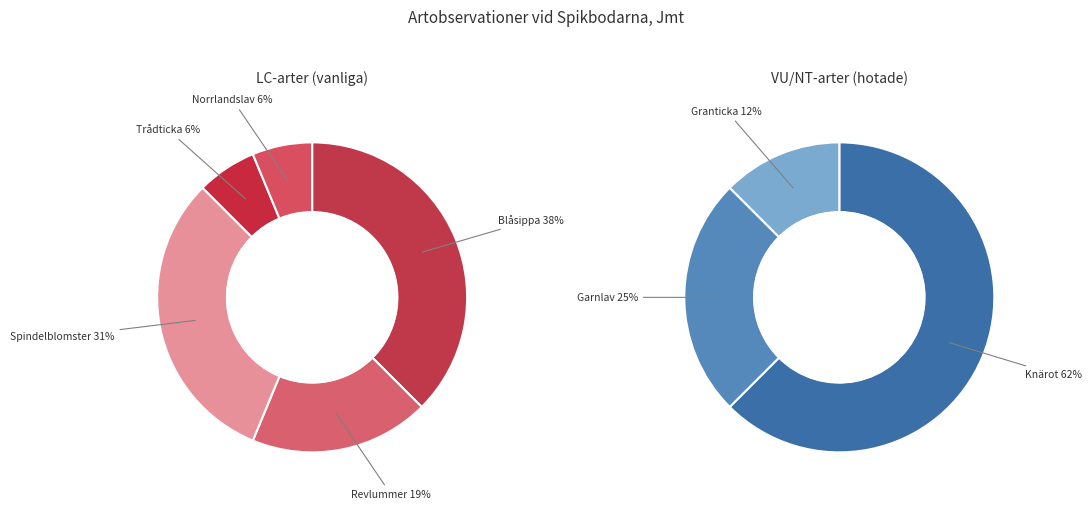

What is the smallest slice in the pie chart?

Norrlandslav